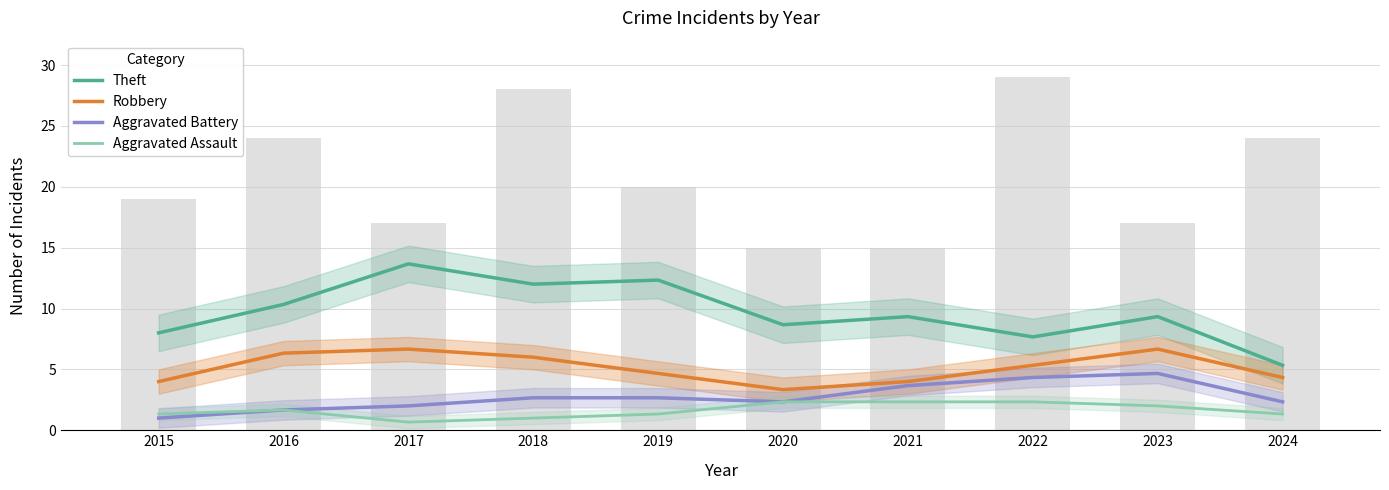

At which label is Robbery closest to 5?

2022